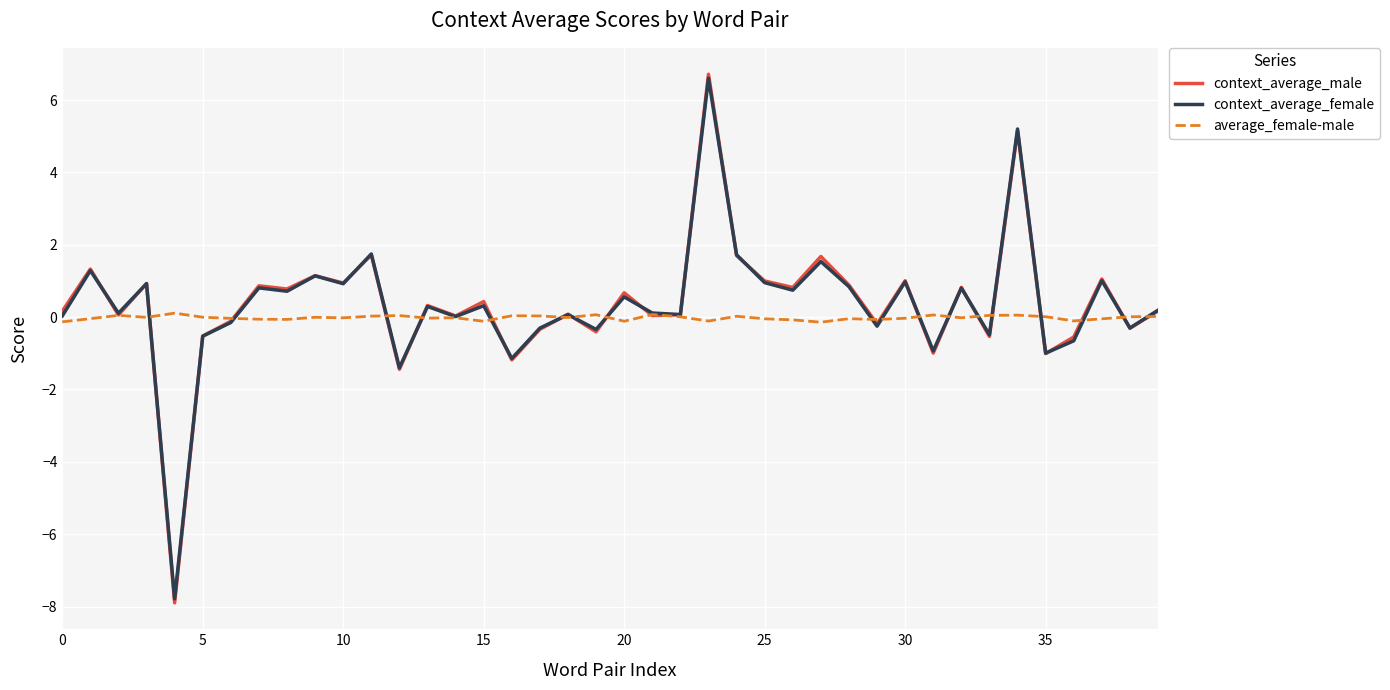

What is the minimum value for context_average_female?

-7.8